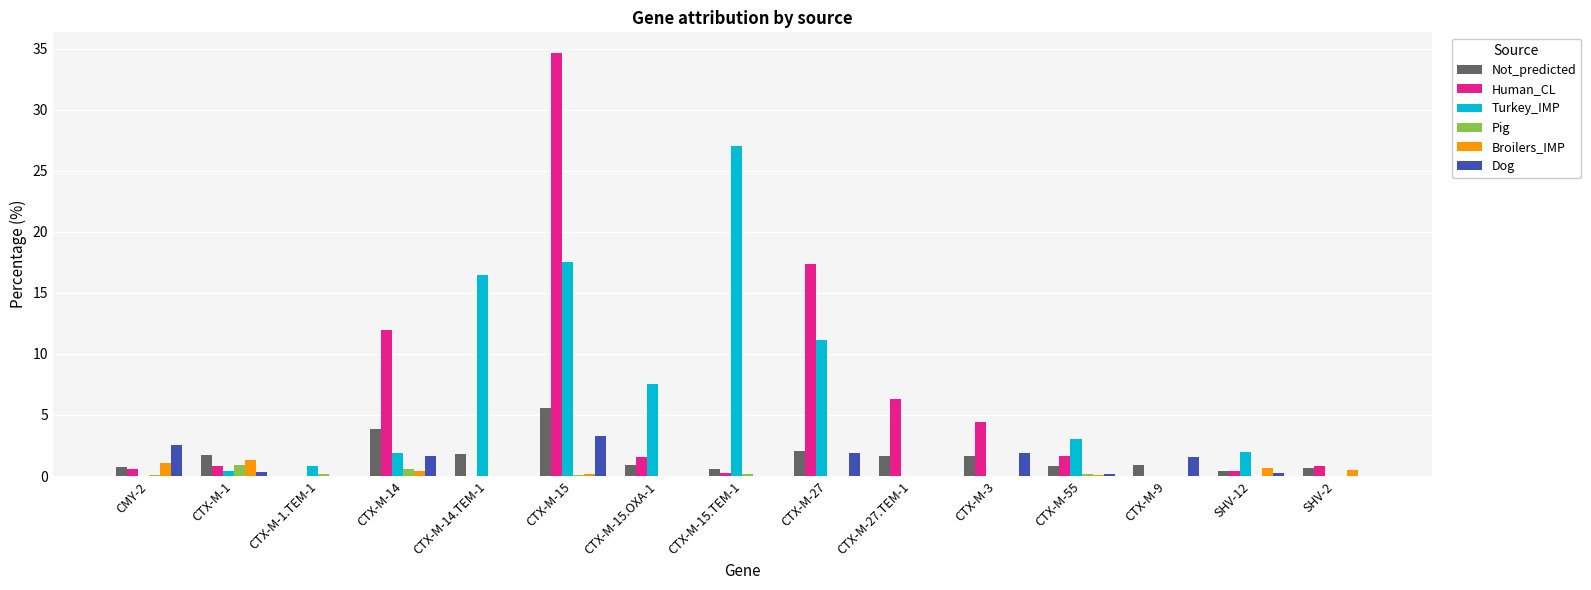

What is the greatest value displayed?

34.6